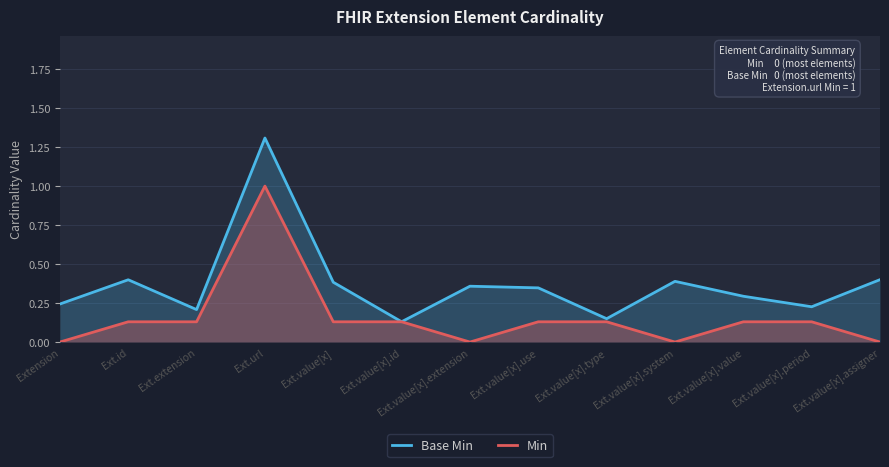

What is the greatest value displayed?

1.3